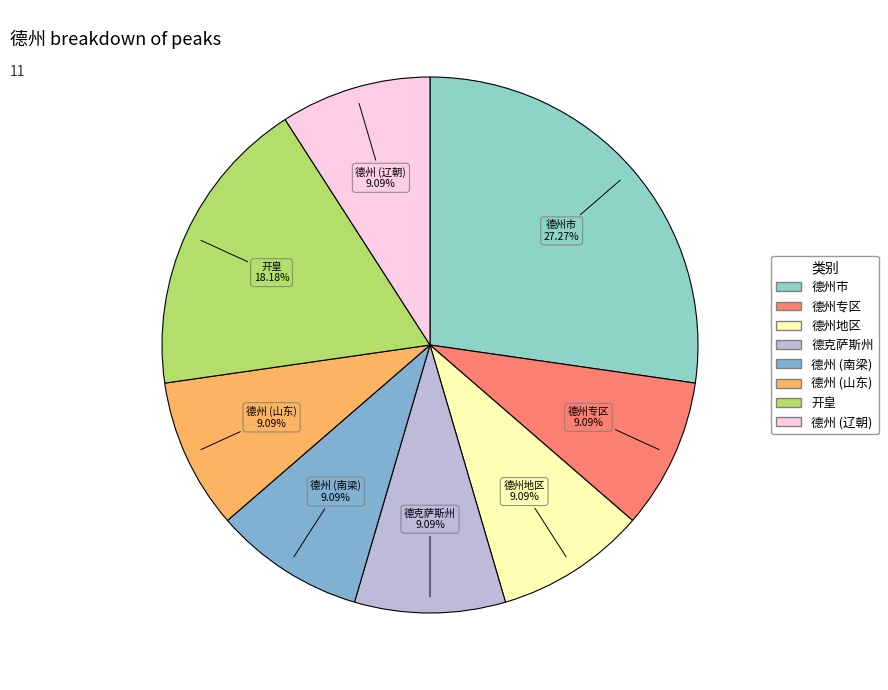

To the nearest percent, what percentage of the pie is 德州市?

27%